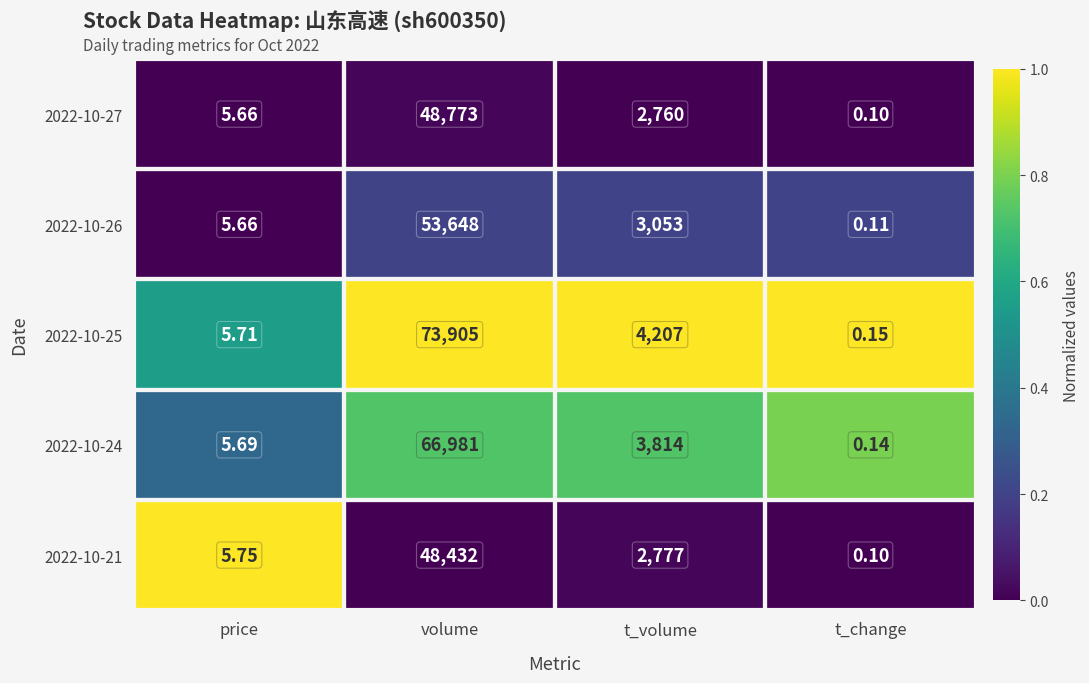

List the labels in order of 2022-10-26 value, largest first.

volume, t_volume, price, t_change